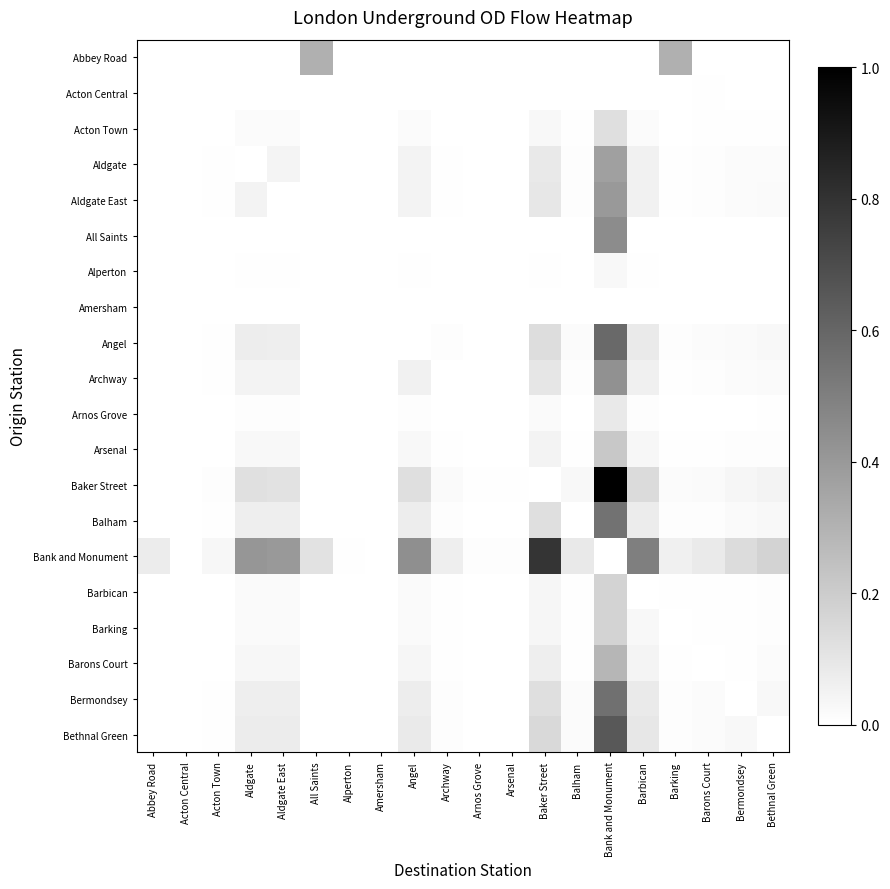

Reading right to left, extract all data points from this chart.

Abbey Road: Bethnal Green=0.0	Bermondsey=0.0	Barons Court=0.0	Barking=0.3	Barbican=0.0	Bank and Monument=0.0	Balham=0.0	Baker Street=0.0	Arsenal=0.0	Arnos Grove=0.0	Archway=0.0	Angel=0.0	Amersham=0.0	Alperton=0.0	All Saints=0.3	Aldgate East=0.0	Aldgate=0.0	Acton Town=0.0	Acton Central=0.0	Abbey Road=0.0
Acton Central: Bethnal Green=0.0	Bermondsey=0.0	Barons Court=0.0	Barking=0.0	Barbican=0.0	Bank and Monument=0.0	Balham=0.0	Baker Street=0.0	Arsenal=0.0	Arnos Grove=0.0	Archway=0.0	Angel=0.0	Amersham=0.0	Alperton=0.0	All Saints=0.0	Aldgate East=0.0	Aldgate=0.0	Acton Town=0.0	Acton Central=0.0	Abbey Road=0.0
Acton Town: Bethnal Green=0.0	Bermondsey=0.0	Barons Court=0.0	Barking=0.0	Barbican=0.0	Bank and Monument=0.1	Balham=0.0	Baker Street=0.0	Arsenal=0.0	Arnos Grove=0.0	Archway=0.0	Angel=0.0	Amersham=0.0	Alperton=0.0	All Saints=0.0	Aldgate East=0.0	Aldgate=0.0	Acton Town=0.0	Acton Central=0.0	Abbey Road=0.0
Aldgate: Bethnal Green=0.0	Bermondsey=0.0	Barons Court=0.0	Barking=0.0	Barbican=0.1	Bank and Monument=0.4	Balham=0.0	Baker Street=0.1	Arsenal=0.0	Arnos Grove=0.0	Archway=0.0	Angel=0.1	Amersham=0.0	Alperton=0.0	All Saints=0.0	Aldgate East=0.0	Aldgate=0.0	Acton Town=0.0	Acton Central=0.0	Abbey Road=0.0
Aldgate East: Bethnal Green=0.0	Bermondsey=0.0	Barons Court=0.0	Barking=0.0	Barbican=0.1	Bank and Monument=0.4	Balham=0.0	Baker Street=0.1	Arsenal=0.0	Arnos Grove=0.0	Archway=0.0	Angel=0.1	Amersham=0.0	Alperton=0.0	All Saints=0.0	Aldgate East=0.0	Aldgate=0.1	Acton Town=0.0	Acton Central=0.0	Abbey Road=0.0
All Saints: Bethnal Green=0.0	Bermondsey=0.0	Barons Court=0.0	Barking=0.0	Barbican=0.0	Bank and Monument=0.5	Balham=0.0	Baker Street=0.0	Arsenal=0.0	Arnos Grove=0.0	Archway=0.0	Angel=0.0	Amersham=0.0	Alperton=0.0	All Saints=0.0	Aldgate East=0.0	Aldgate=0.0	Acton Town=0.0	Acton Central=0.0	Abbey Road=0.0
Alperton: Bethnal Green=0.0	Bermondsey=0.0	Barons Court=0.0	Barking=0.0	Barbican=0.0	Bank and Monument=0.0	Balham=0.0	Baker Street=0.0	Arsenal=0.0	Arnos Grove=0.0	Archway=0.0	Angel=0.0	Amersham=0.0	Alperton=0.0	All Saints=0.0	Aldgate East=0.0	Aldgate=0.0	Acton Town=0.0	Acton Central=0.0	Abbey Road=0.0
Amersham: Bethnal Green=0.0	Bermondsey=0.0	Barons Court=0.0	Barking=0.0	Barbican=0.0	Bank and Monument=0.0	Balham=0.0	Baker Street=0.0	Arsenal=0.0	Arnos Grove=0.0	Archway=0.0	Angel=0.0	Amersham=0.0	Alperton=0.0	All Saints=0.0	Aldgate East=0.0	Aldgate=0.0	Acton Town=0.0	Acton Central=0.0	Abbey Road=0.0
Angel: Bethnal Green=0.0	Bermondsey=0.0	Barons Court=0.0	Barking=0.0	Barbican=0.1	Bank and Monument=0.6	Balham=0.0	Baker Street=0.1	Arsenal=0.0	Arnos Grove=0.0	Archway=0.0	Angel=0.0	Amersham=0.0	Alperton=0.0	All Saints=0.0	Aldgate East=0.1	Aldgate=0.1	Acton Town=0.0	Acton Central=0.0	Abbey Road=0.0
Archway: Bethnal Green=0.0	Bermondsey=0.0	Barons Court=0.0	Barking=0.0	Barbican=0.1	Bank and Monument=0.4	Balham=0.0	Baker Street=0.1	Arsenal=0.0	Arnos Grove=0.0	Archway=0.0	Angel=0.1	Amersham=0.0	Alperton=0.0	All Saints=0.0	Aldgate East=0.1	Aldgate=0.1	Acton Town=0.0	Acton Central=0.0	Abbey Road=0.0
Arnos Grove: Bethnal Green=0.0	Bermondsey=0.0	Barons Court=0.0	Barking=0.0	Barbican=0.0	Bank and Monument=0.1	Balham=0.0	Baker Street=0.0	Arsenal=0.0	Arnos Grove=0.0	Archway=0.0	Angel=0.0	Amersham=0.0	Alperton=0.0	All Saints=0.0	Aldgate East=0.0	Aldgate=0.0	Acton Town=0.0	Acton Central=0.0	Abbey Road=0.0
Arsenal: Bethnal Green=0.0	Bermondsey=0.0	Barons Court=0.0	Barking=0.0	Barbican=0.0	Bank and Monument=0.2	Balham=0.0	Baker Street=0.1	Arsenal=0.0	Arnos Grove=0.0	Archway=0.0	Angel=0.0	Amersham=0.0	Alperton=0.0	All Saints=0.0	Aldgate East=0.0	Aldgate=0.0	Acton Town=0.0	Acton Central=0.0	Abbey Road=0.0
Baker Street: Bethnal Green=0.1	Bermondsey=0.0	Barons Court=0.0	Barking=0.0	Barbican=0.1	Bank and Monument=1.0	Balham=0.0	Baker Street=0.0	Arsenal=0.0	Arnos Grove=0.0	Archway=0.0	Angel=0.1	Amersham=0.0	Alperton=0.0	All Saints=0.0	Aldgate East=0.1	Aldgate=0.1	Acton Town=0.0	Acton Central=0.0	Abbey Road=0.0
Balham: Bethnal Green=0.0	Bermondsey=0.0	Barons Court=0.0	Barking=0.0	Barbican=0.1	Bank and Monument=0.6	Balham=0.0	Baker Street=0.1	Arsenal=0.0	Arnos Grove=0.0	Archway=0.0	Angel=0.1	Amersham=0.0	Alperton=0.0	All Saints=0.0	Aldgate East=0.1	Aldgate=0.1	Acton Town=0.0	Acton Central=0.0	Abbey Road=0.0
Bank and Monument: Bethnal Green=0.2	Bermondsey=0.1	Barons Court=0.1	Barking=0.1	Barbican=0.5	Bank and Monument=0.0	Balham=0.1	Baker Street=0.8	Arsenal=0.0	Arnos Grove=0.0	Archway=0.1	Angel=0.4	Amersham=0.0	Alperton=0.0	All Saints=0.1	Aldgate East=0.4	Aldgate=0.4	Acton Town=0.0	Acton Central=0.0	Abbey Road=0.1
Barbican: Bethnal Green=0.0	Bermondsey=0.0	Barons Court=0.0	Barking=0.0	Barbican=0.0	Bank and Monument=0.2	Balham=0.0	Baker Street=0.0	Arsenal=0.0	Arnos Grove=0.0	Archway=0.0	Angel=0.0	Amersham=0.0	Alperton=0.0	All Saints=0.0	Aldgate East=0.0	Aldgate=0.0	Acton Town=0.0	Acton Central=0.0	Abbey Road=0.0
Barking: Bethnal Green=0.0	Bermondsey=0.0	Barons Court=0.0	Barking=0.0	Barbican=0.0	Bank and Monument=0.2	Balham=0.0	Baker Street=0.0	Arsenal=0.0	Arnos Grove=0.0	Archway=0.0	Angel=0.0	Amersham=0.0	Alperton=0.0	All Saints=0.0	Aldgate East=0.0	Aldgate=0.0	Acton Town=0.0	Acton Central=0.0	Abbey Road=0.0
Barons Court: Bethnal Green=0.0	Bermondsey=0.0	Barons Court=0.0	Barking=0.0	Barbican=0.0	Bank and Monument=0.3	Balham=0.0	Baker Street=0.1	Arsenal=0.0	Arnos Grove=0.0	Archway=0.0	Angel=0.0	Amersham=0.0	Alperton=0.0	All Saints=0.0	Aldgate East=0.0	Aldgate=0.0	Acton Town=0.0	Acton Central=0.0	Abbey Road=0.0
Bermondsey: Bethnal Green=0.0	Bermondsey=0.0	Barons Court=0.0	Barking=0.0	Barbican=0.1	Bank and Monument=0.6	Balham=0.0	Baker Street=0.1	Arsenal=0.0	Arnos Grove=0.0	Archway=0.0	Angel=0.1	Amersham=0.0	Alperton=0.0	All Saints=0.0	Aldgate East=0.1	Aldgate=0.1	Acton Town=0.0	Acton Central=0.0	Abbey Road=0.0
Bethnal Green: Bethnal Green=0.0	Bermondsey=0.0	Barons Court=0.0	Barking=0.0	Barbican=0.1	Bank and Monument=0.7	Balham=0.0	Baker Street=0.1	Arsenal=0.0	Arnos Grove=0.0	Archway=0.0	Angel=0.1	Amersham=0.0	Alperton=0.0	All Saints=0.0	Aldgate East=0.1	Aldgate=0.1	Acton Town=0.0	Acton Central=0.0	Abbey Road=0.0